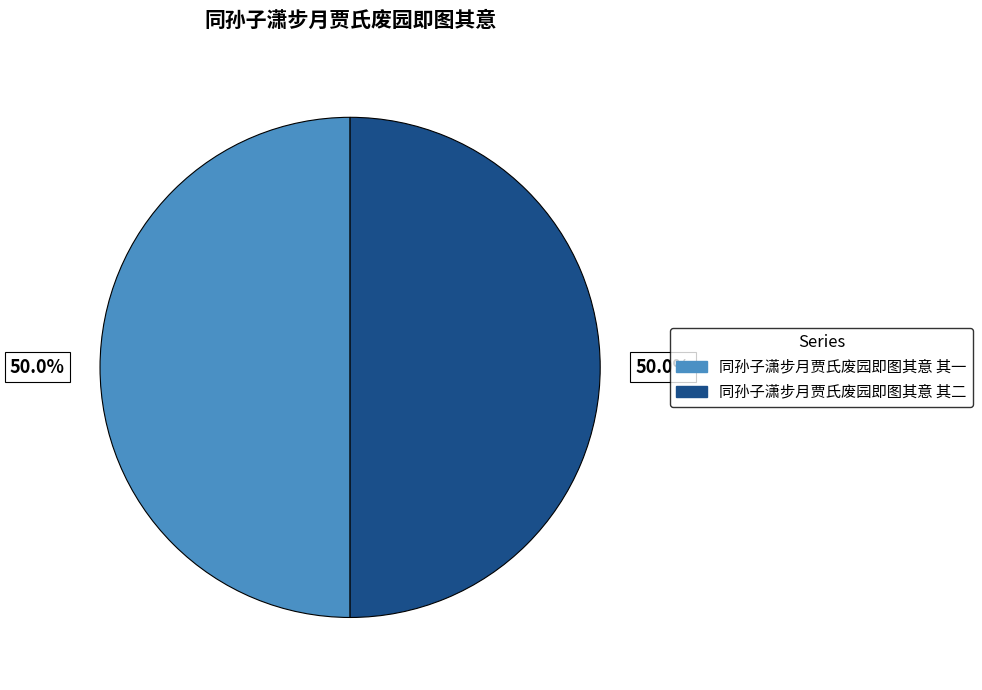

Approximately how many times larger is the value at 同孙子潇步月贾氏废园即图其意 其一 compared to 同孙子潇步月贾氏废园即图其意 其二?

1.0